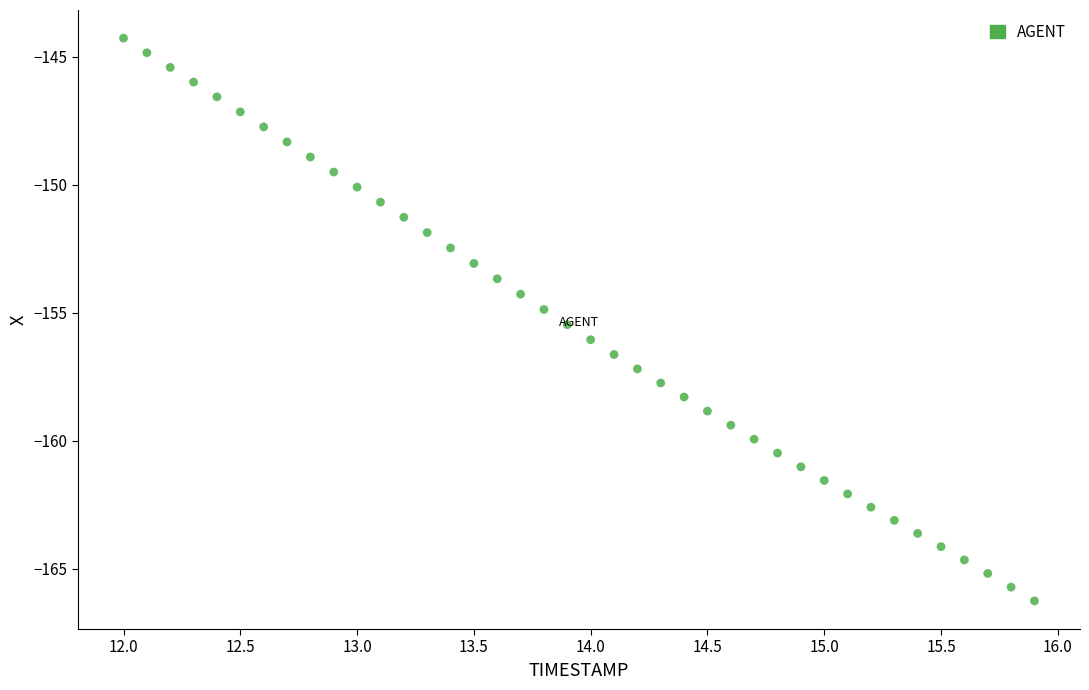

What is the range of Y values (max minus min)?

22.0